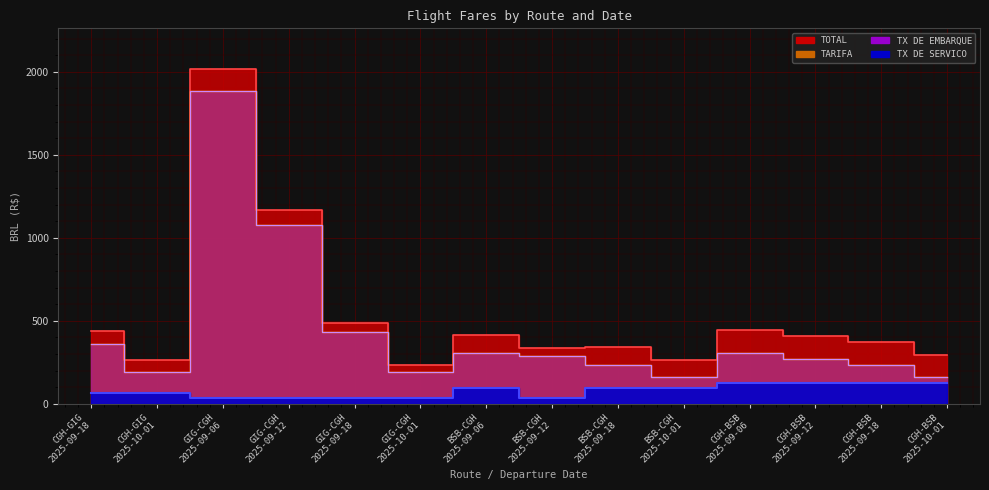

How many series are shown in this chart?

4